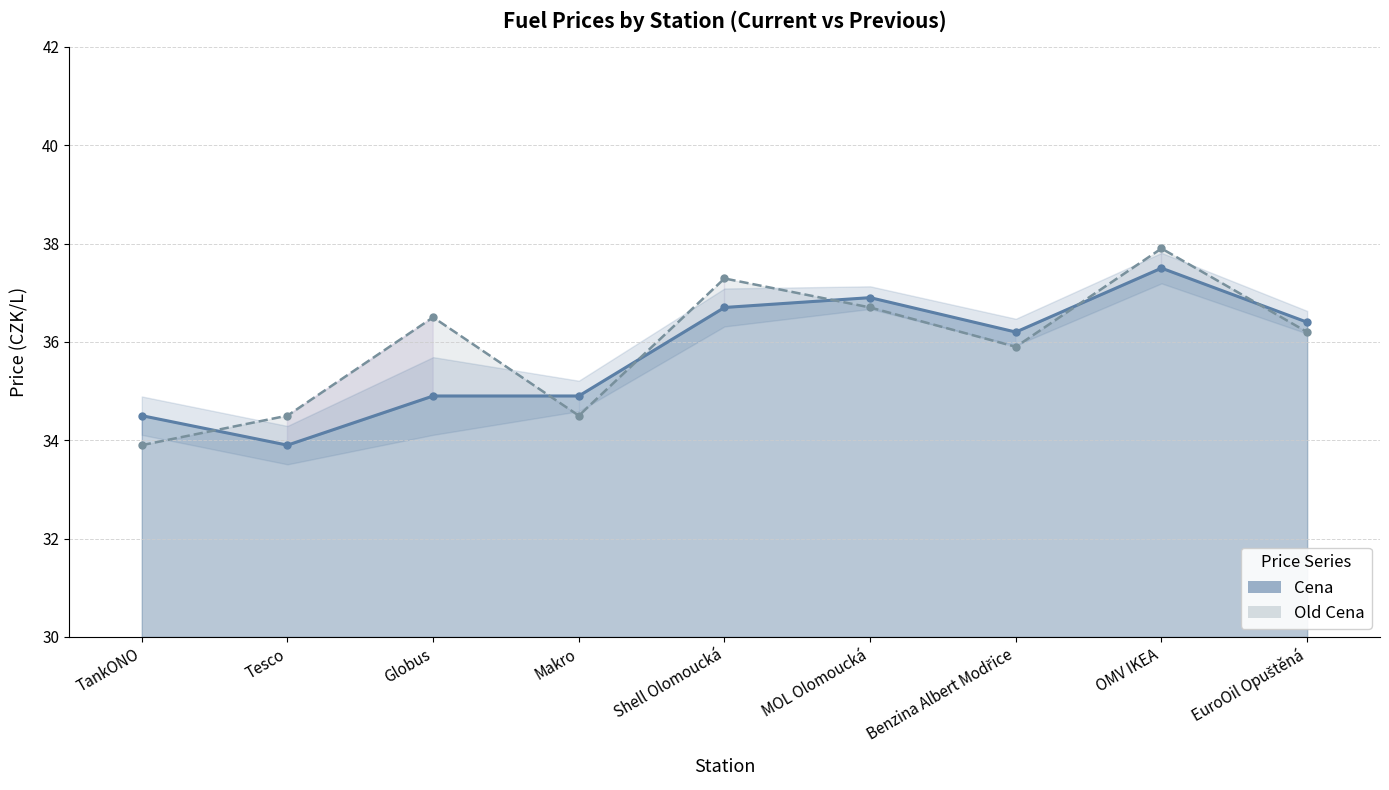

Which series ends up on top after the final intersection of Old Cena (line) and Cena (line)?

Cena (line)